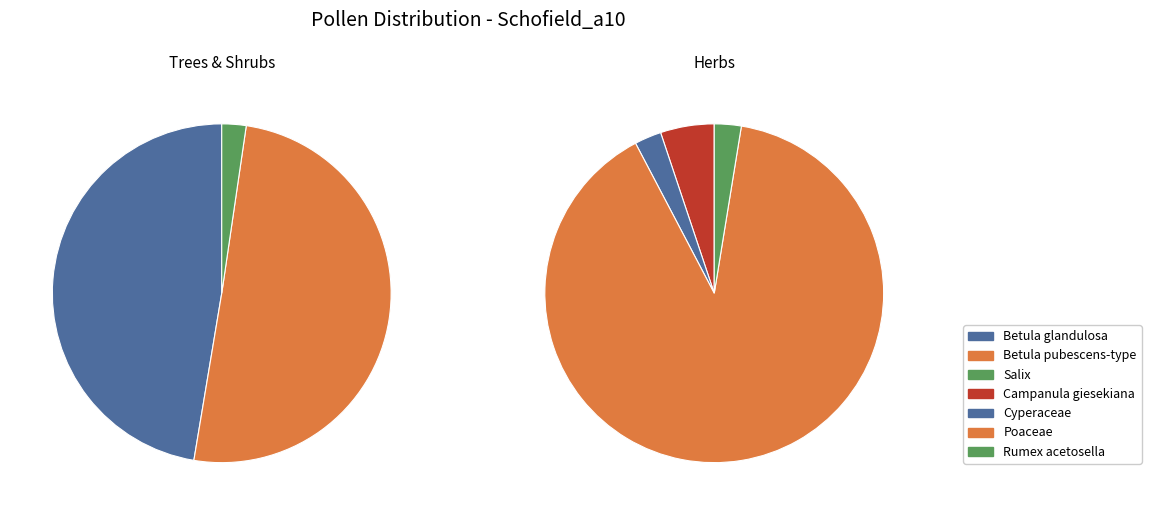

How many segments does this pie chart have?

7